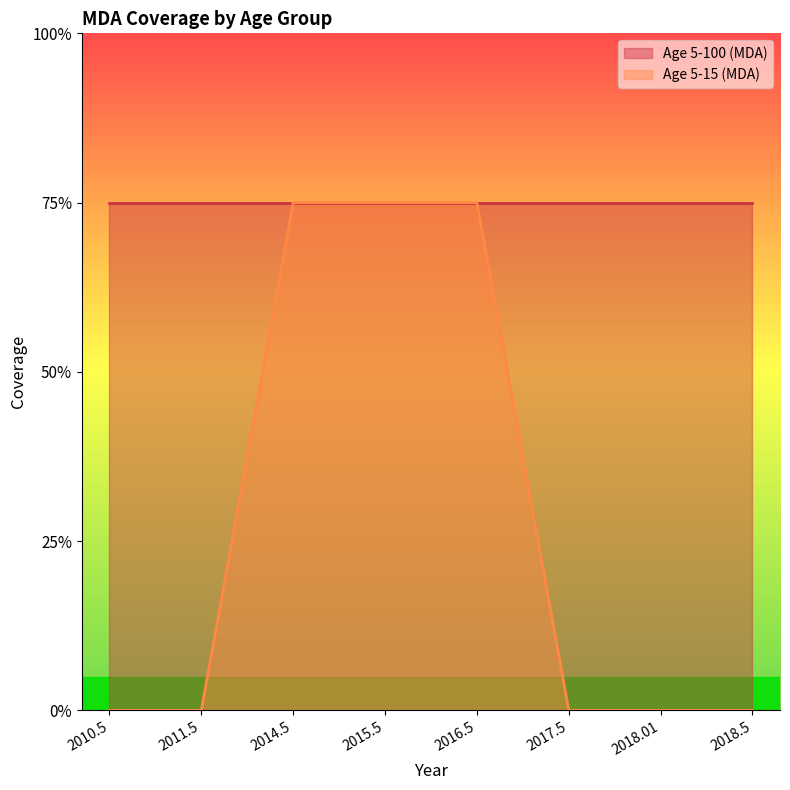

What is the label of the 2nd point from the left?

2011.5